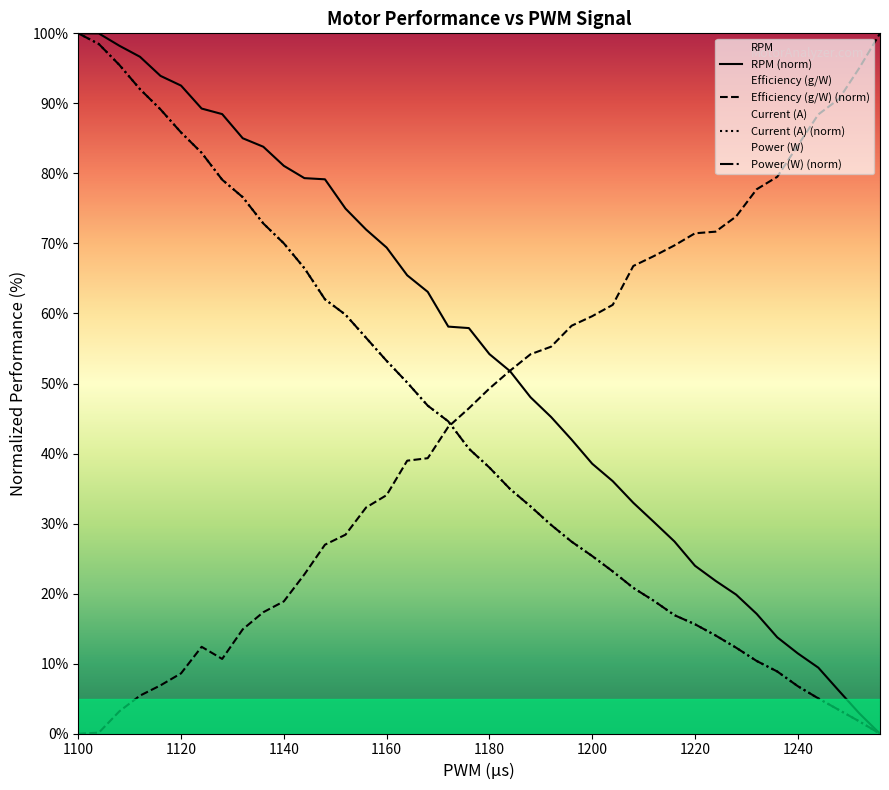

What is the maximum value for RPM (norm)?

100.0